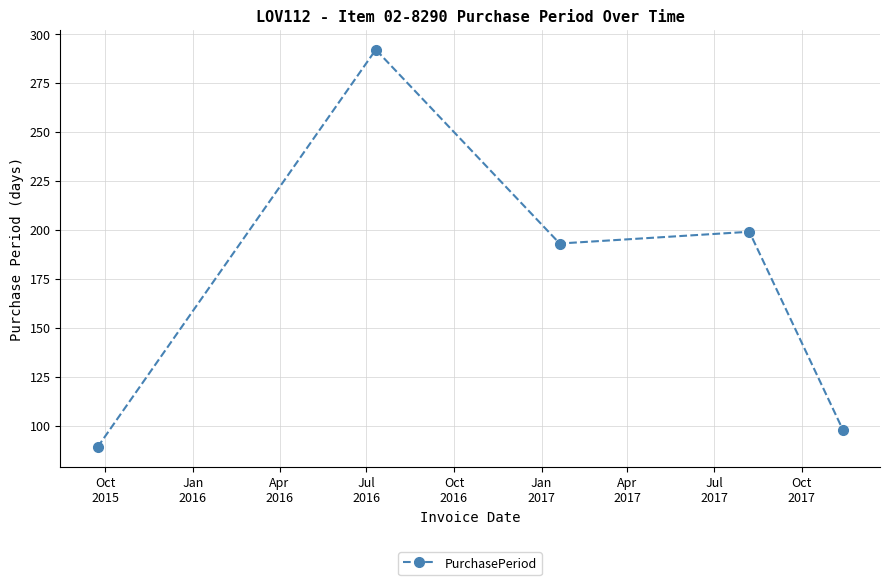

What is the difference between the second highest and second lowest values?

101